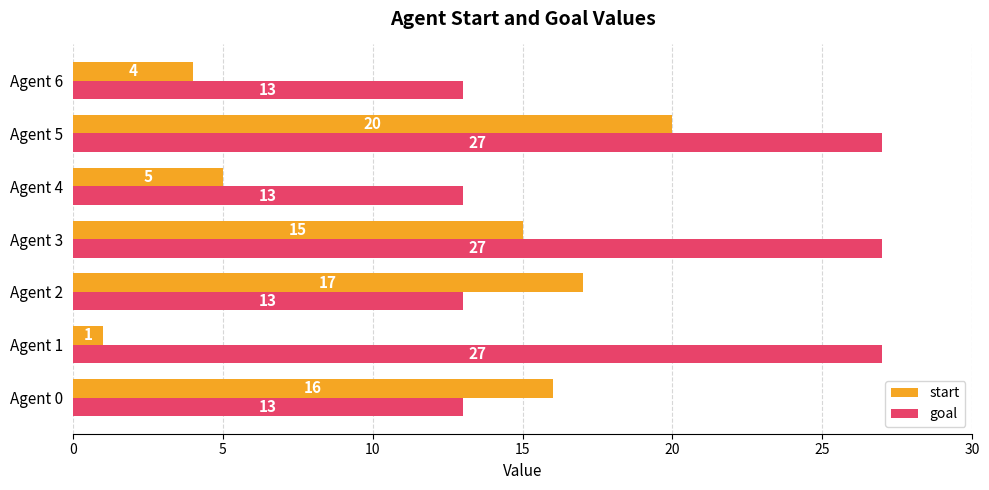

What is the greatest value displayed?

27